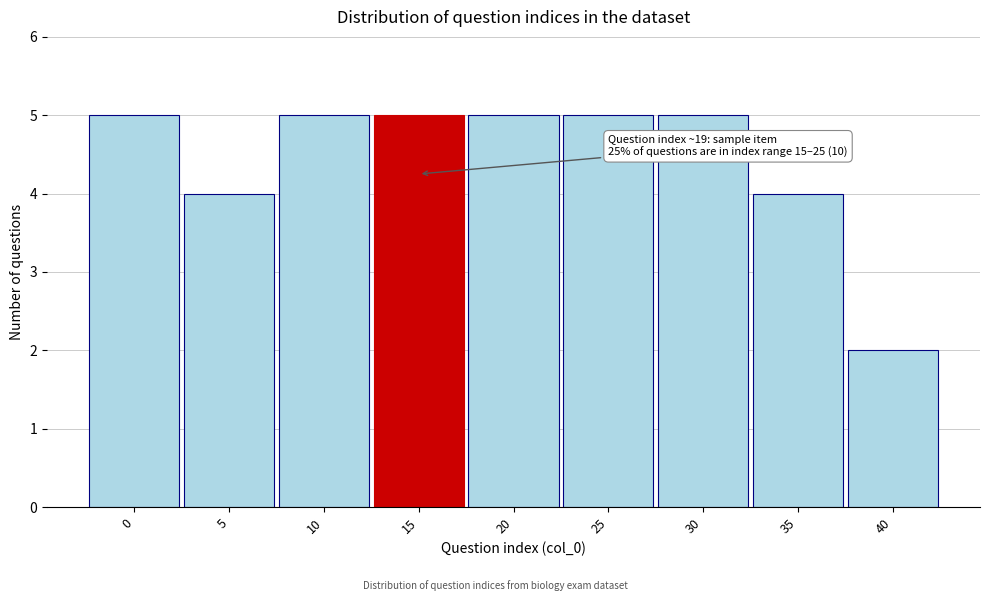

Reading left to right, transcribe all the data shown in this chart.

5	4	5	5	5	5	5	4	2